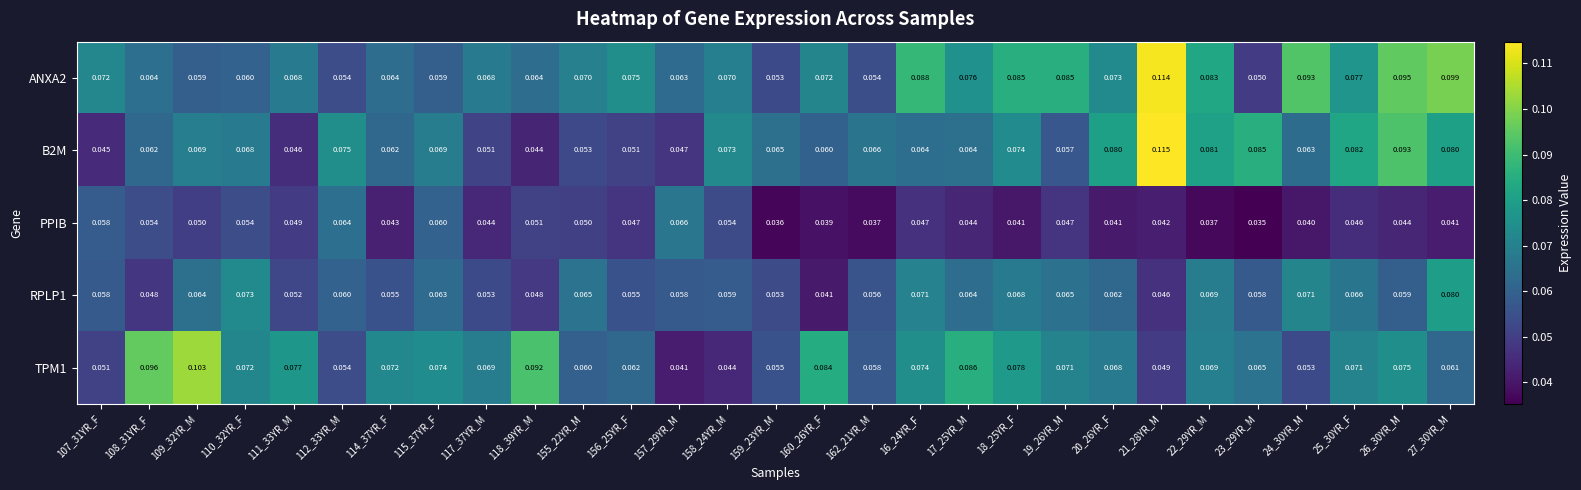

Which series changed the most between 112_33YR_M and 114_37YR_F?

PPIB